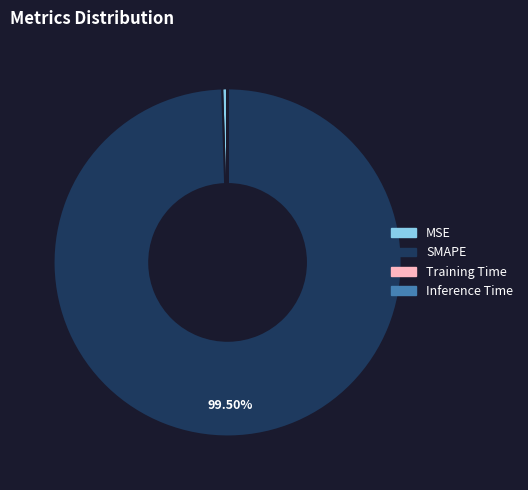

What is the largest slice in the pie chart?

SMAPE